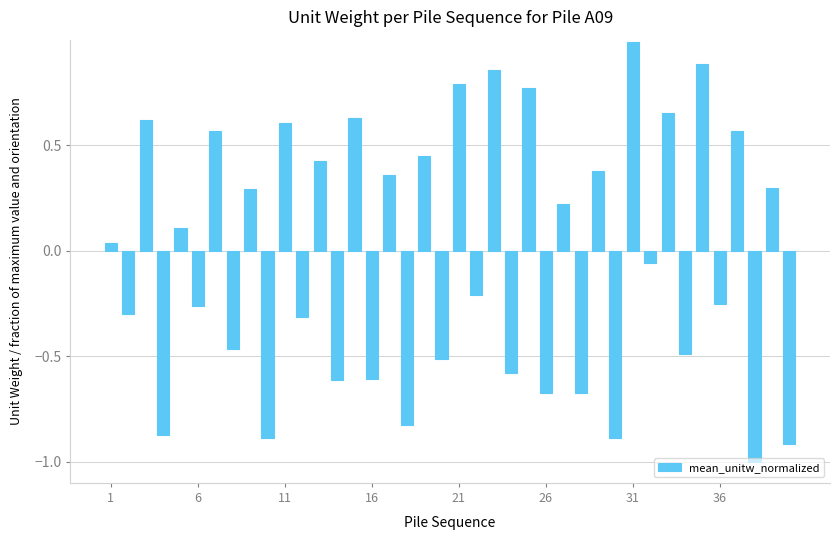

What is the difference between the maximum and minimum values?

2.0